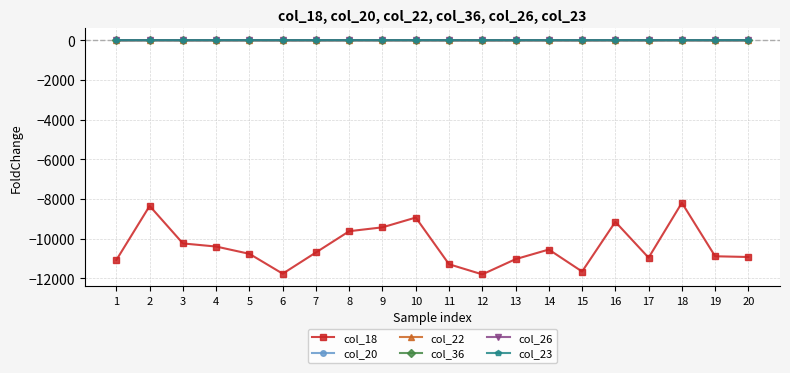

How many values in the col_22 series are below -5?

14